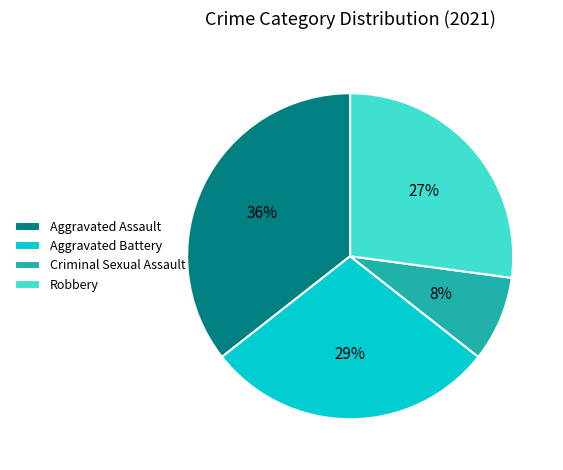

Between Aggravated Battery and Aggravated Assault, which is larger?

Aggravated Assault